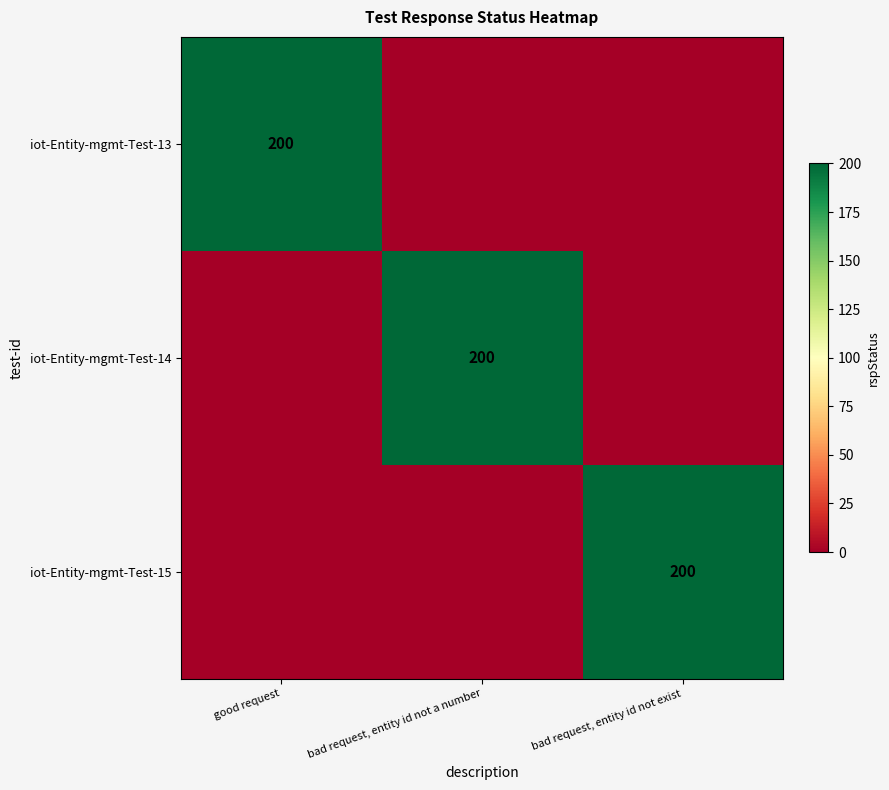

The value of iot-Entity-mgmt-Test-15 at bad request, entity id not exist is 200. True or false?

True